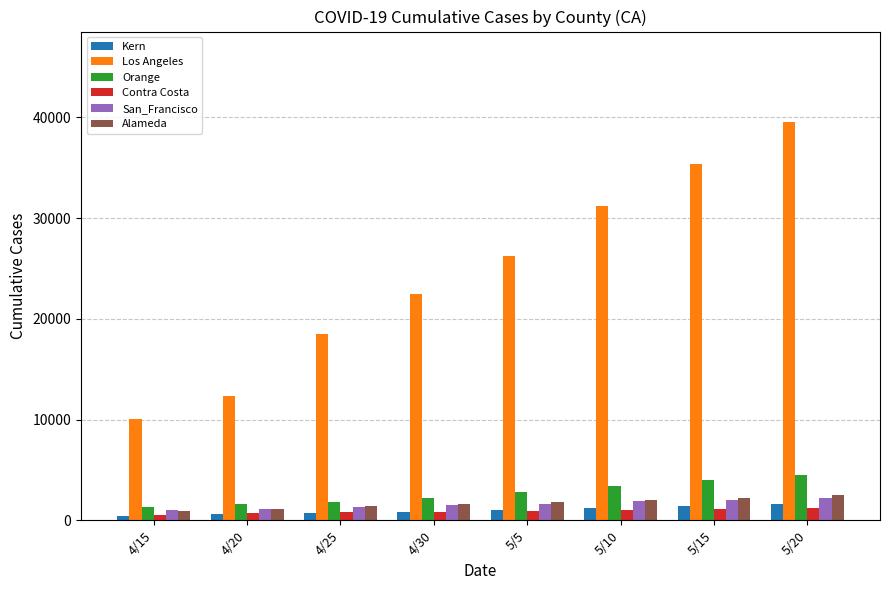

True or false: Los Angeles has a value of 35656 at 5/5.

False